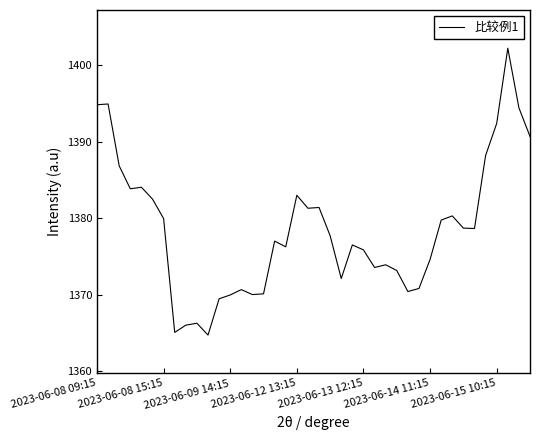

How many lines are shown in the chart?

1